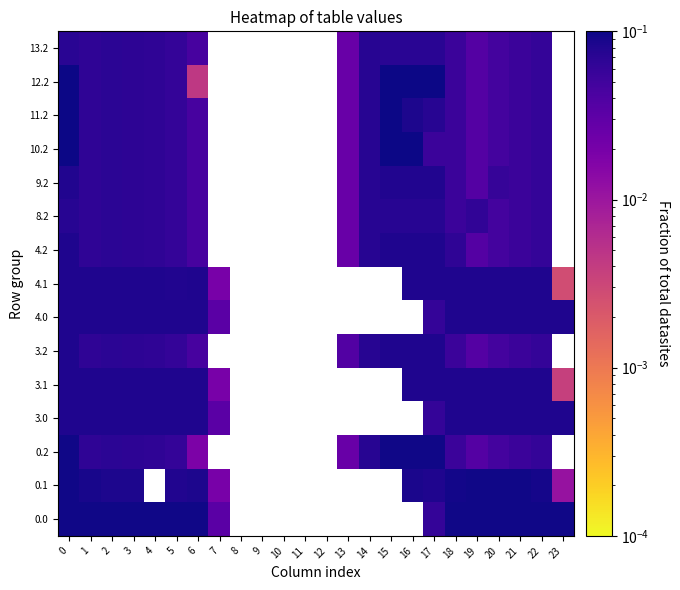

List the series in order of their peak value, lowest first.

13.2, 8.2, 9.2, 3.0, 3.1, 3.2, 4.0, 4.1, 4.2, 0.0, 0.1, 0.2, 10.2, 11.2, 12.2